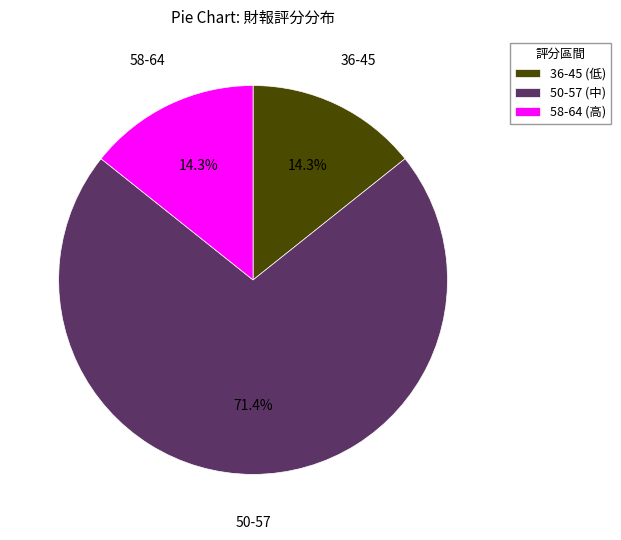

How many segments does this pie chart have?

3